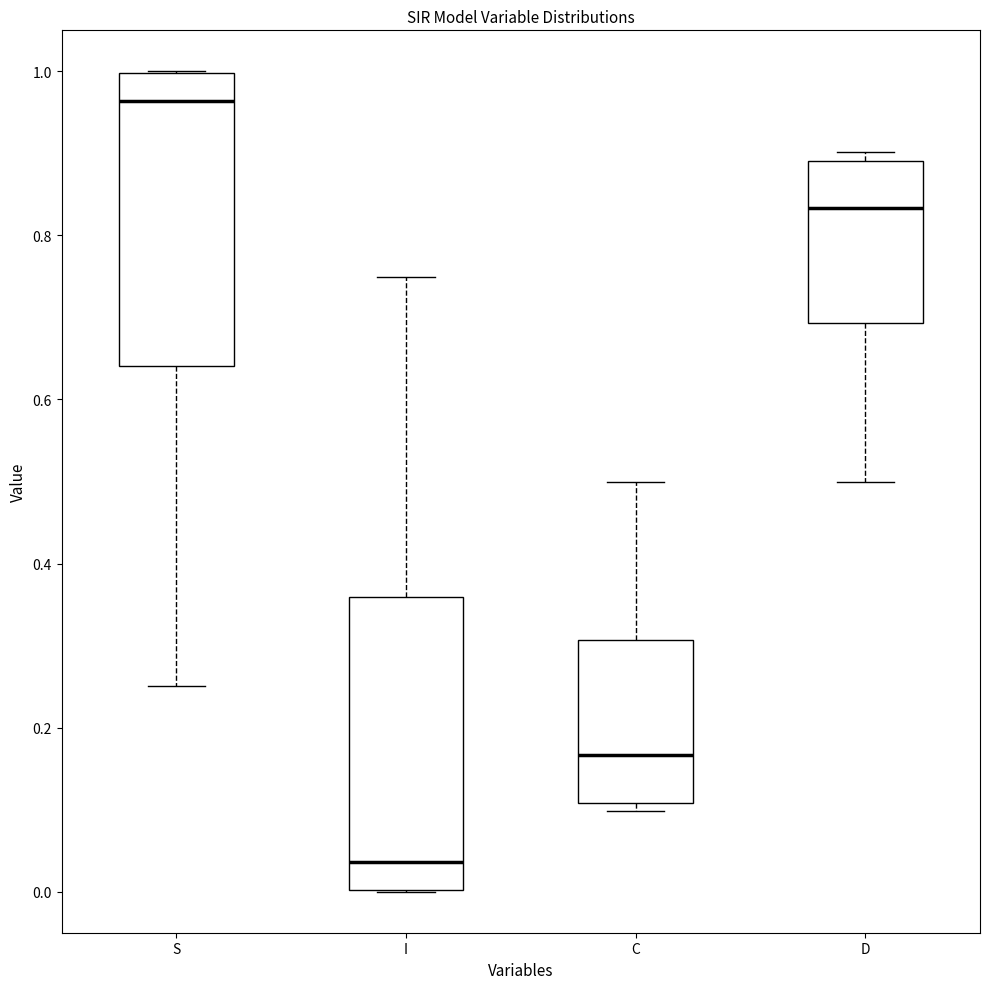

Where is the upper edge of the box for D on the y-axis? The values are not printed on the chart, so give them approximately, as read against the axis.

0.90